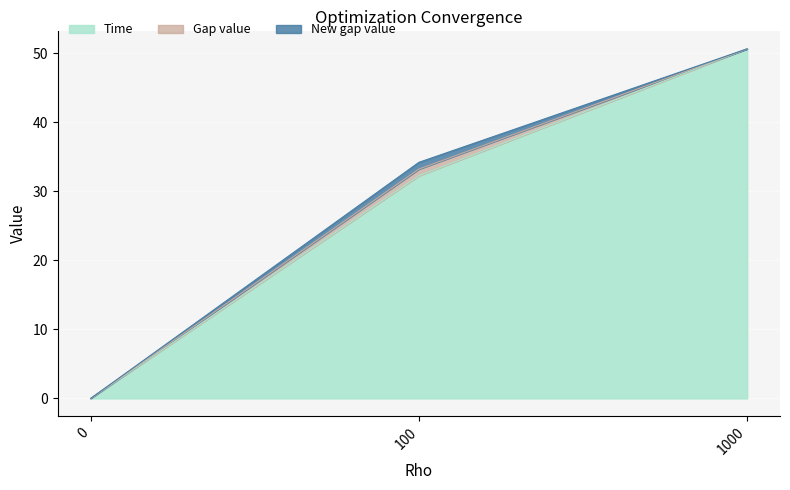

Which series has the largest range (max minus min)?

Time